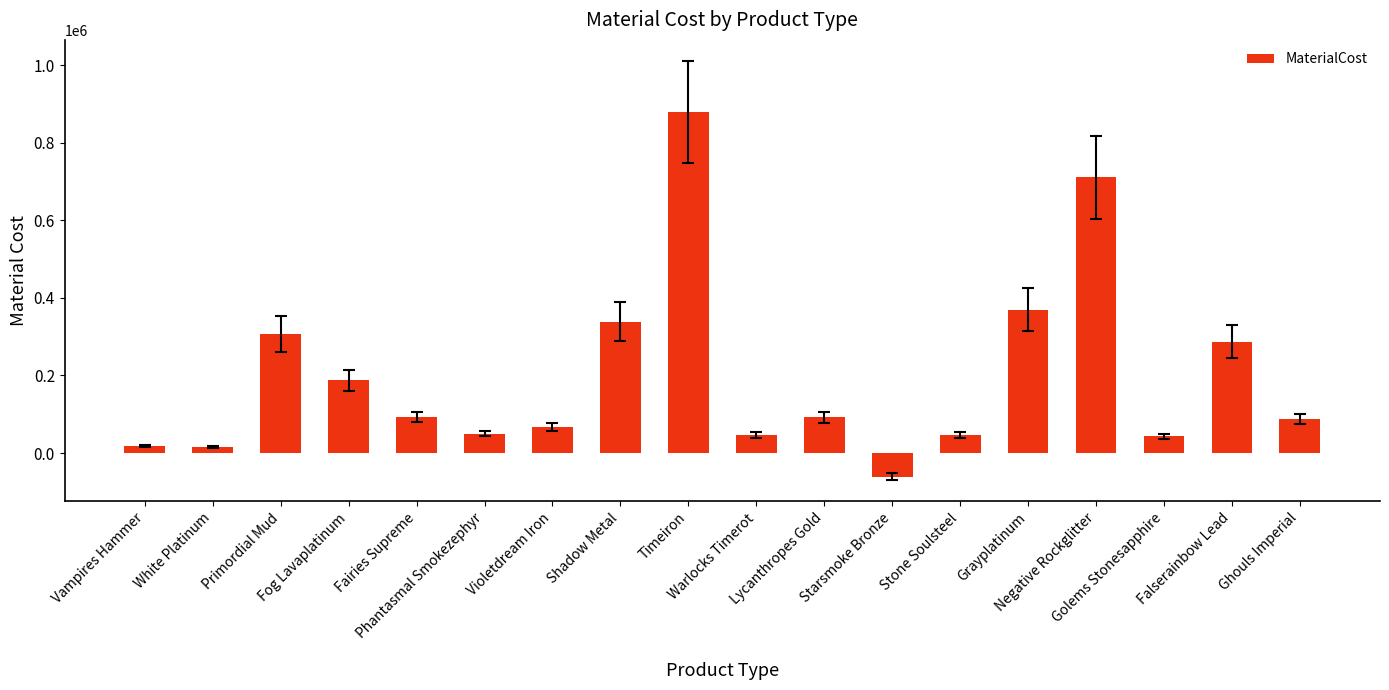

Where does the data first go above 92206?

Primordial Mud